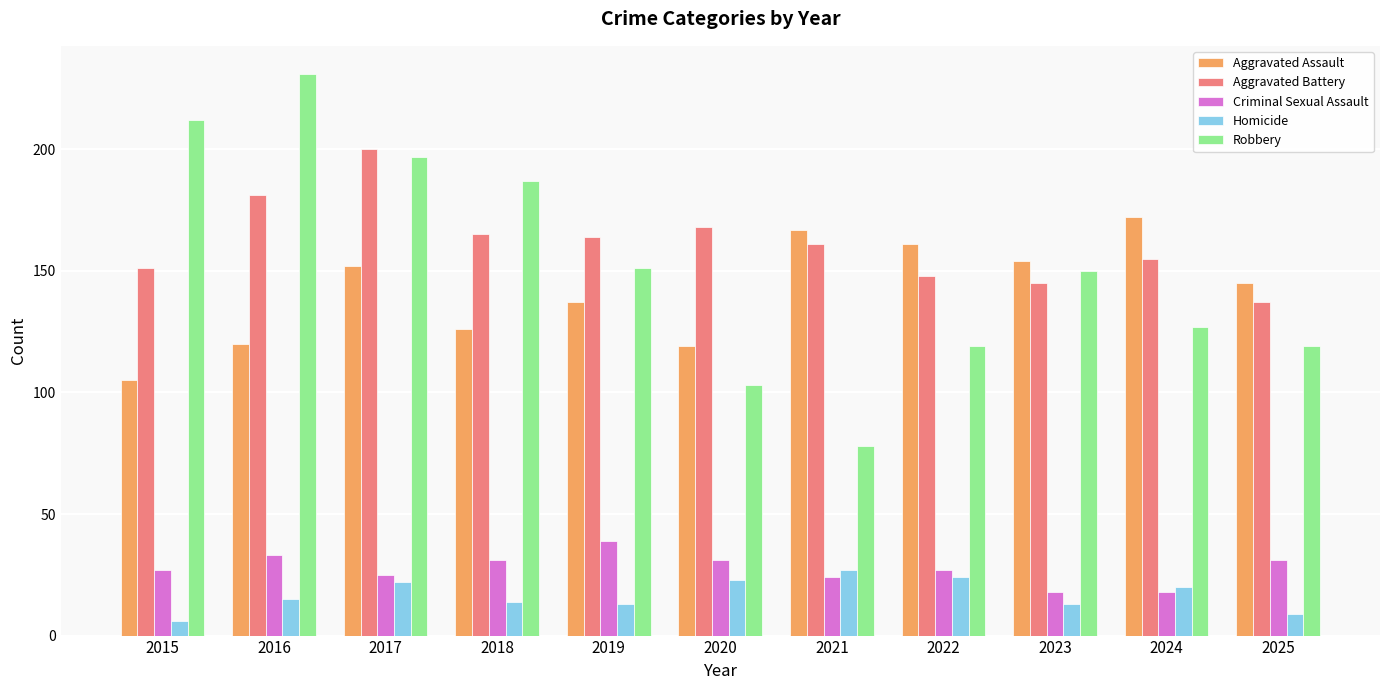

What are all the series names shown in the legend?

Aggravated Assault, Aggravated Battery, Criminal Sexual Assault, Homicide, Robbery